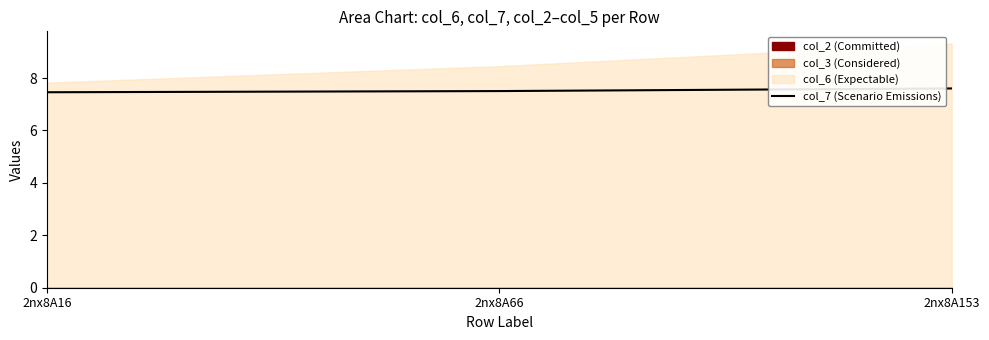

What is the difference between the values at 2nx8A66 and 2nx8A153?

0.1